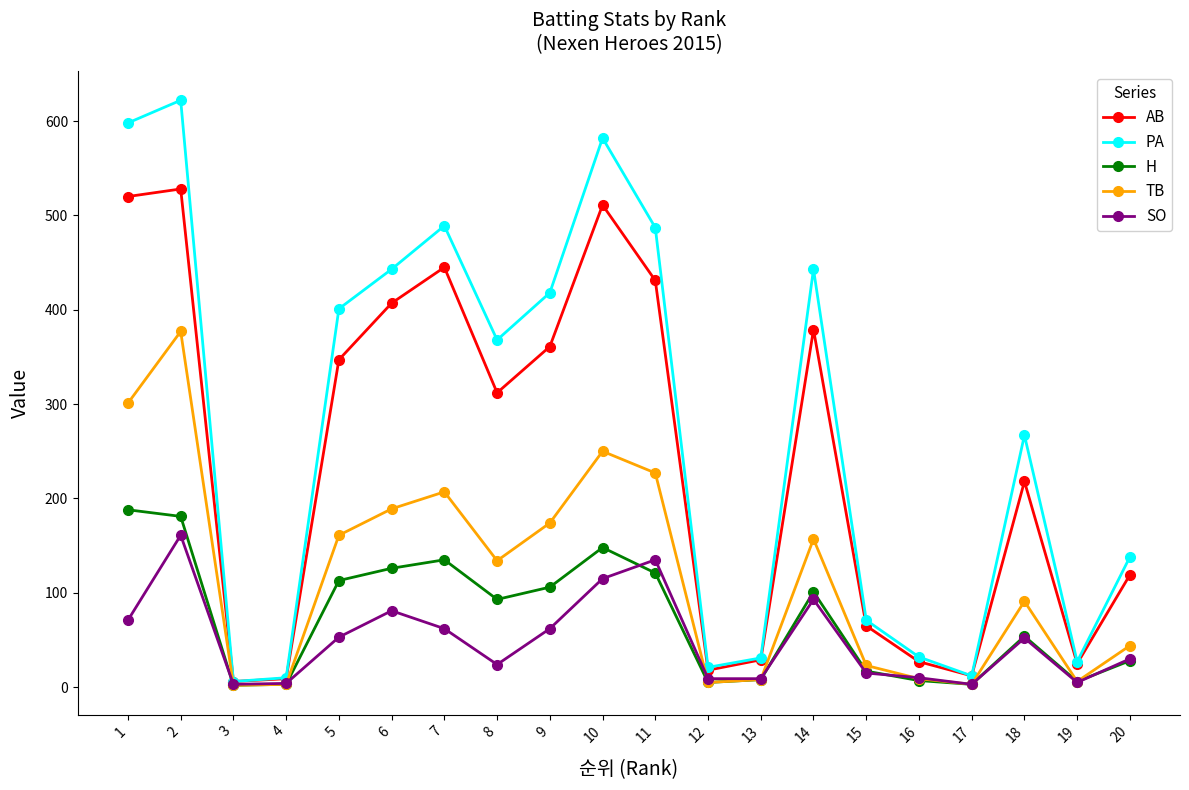

How many data points does each series have?

20